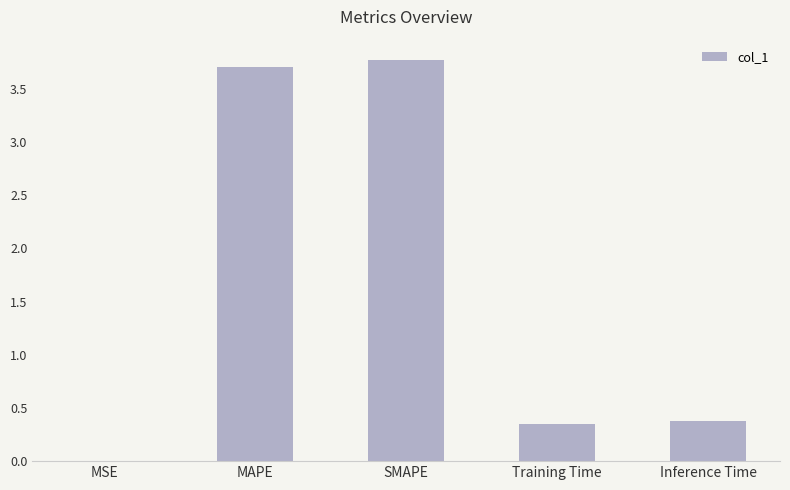

What is the sum of all values?

8.2